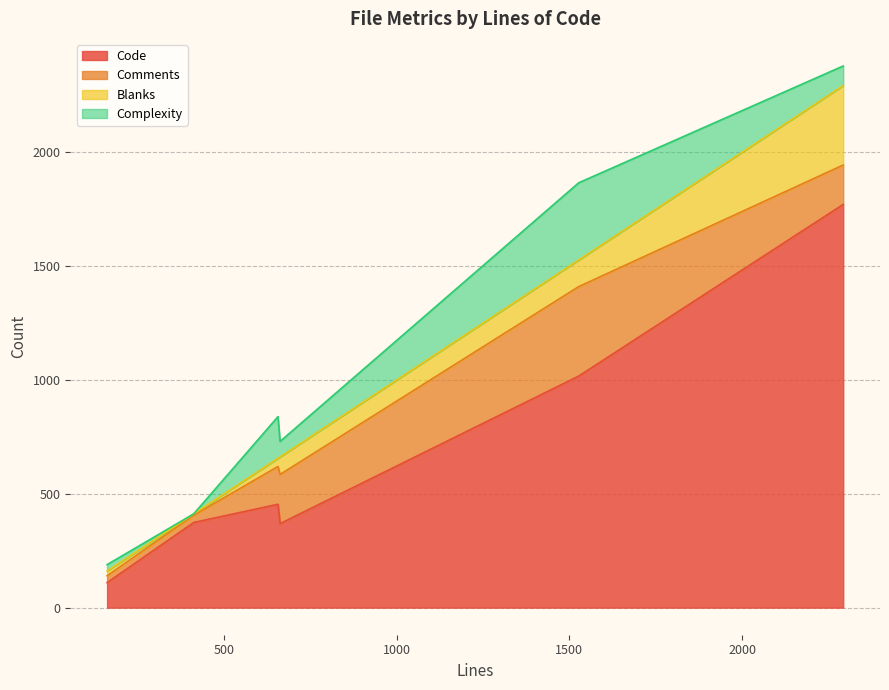

What is the highest value of the Blanks series?

349